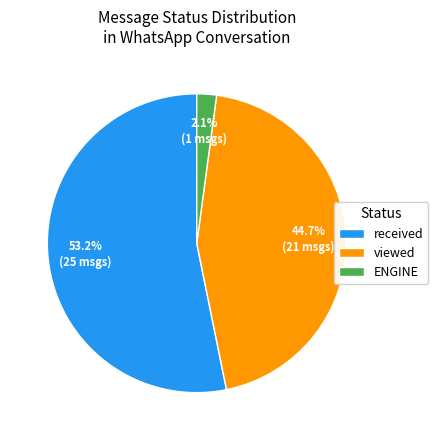

How much of the chart is everything except viewed?

55.3%